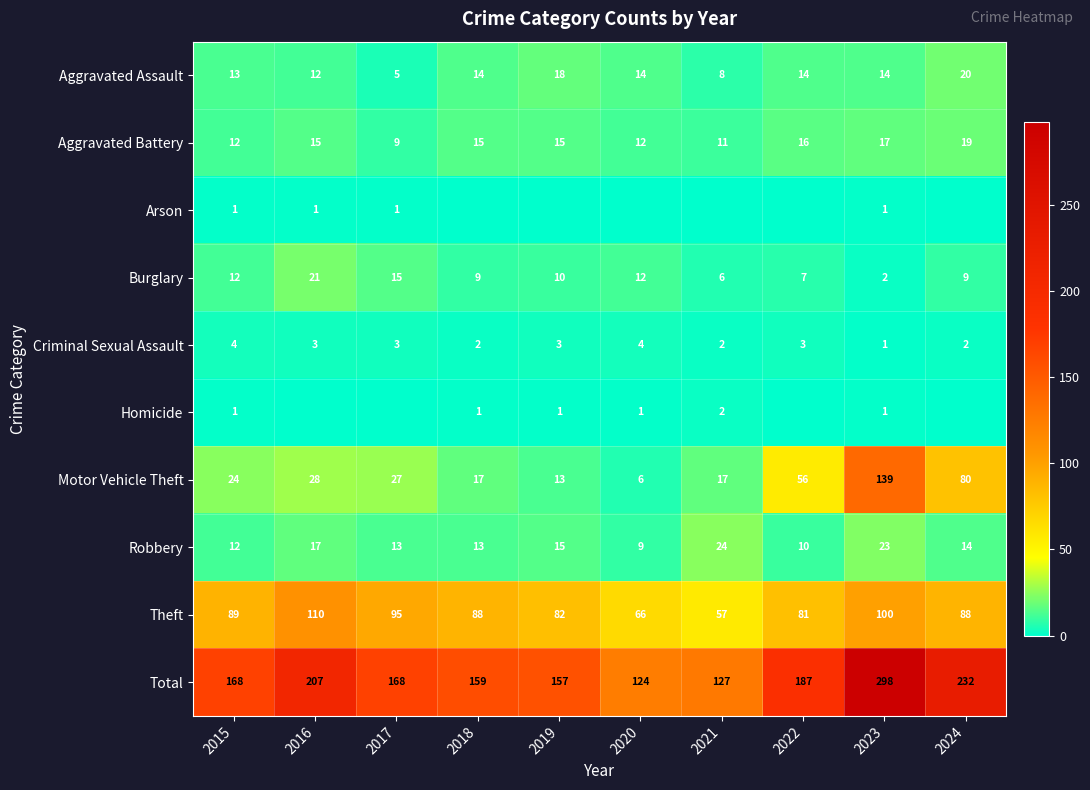

Which label corresponds to the largest value in the chart?

2023